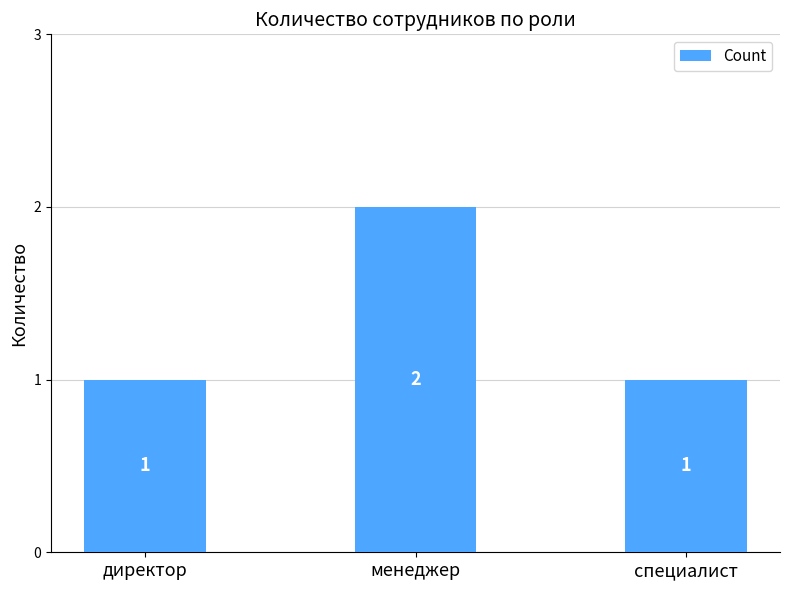

What is the smallest value displayed?

1